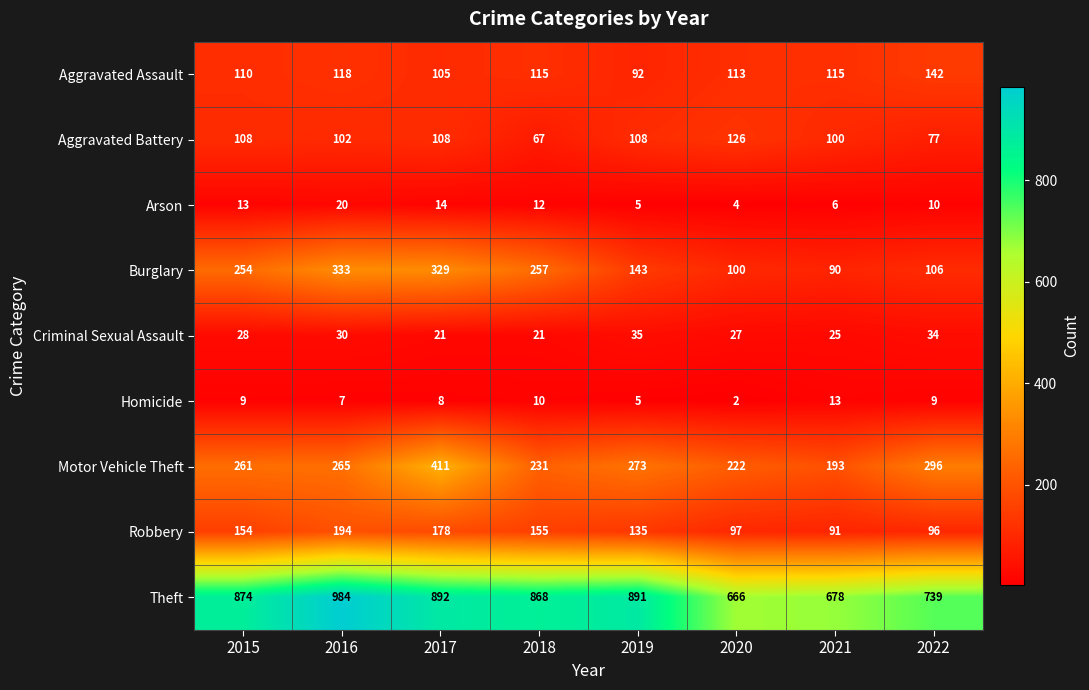

Where is Aggravated Battery nearest to the value 96?

2021